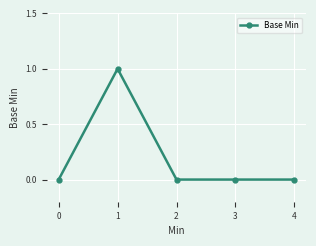

Where is the first local maximum?

1